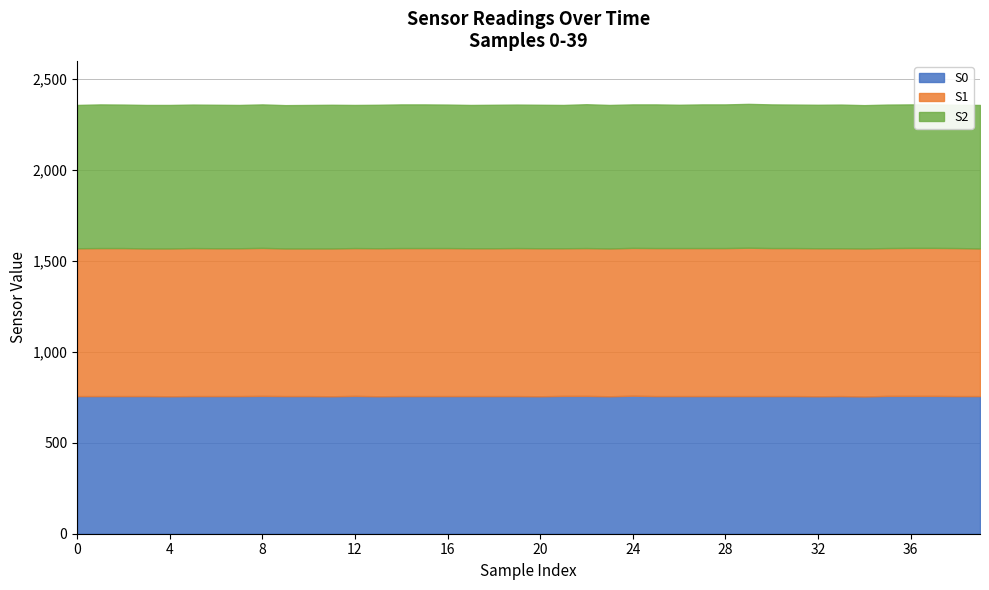

True or false: S1 and S2 cross at least once.

False